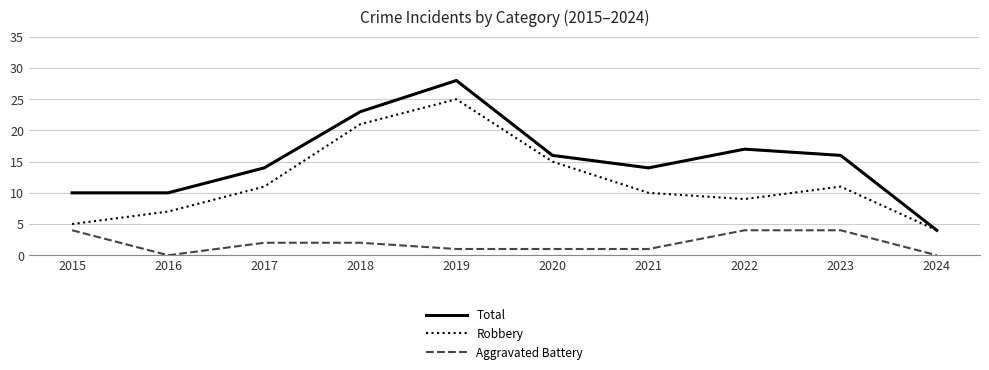

The value of Aggravated Battery at 2015 is 4. True or false?

True